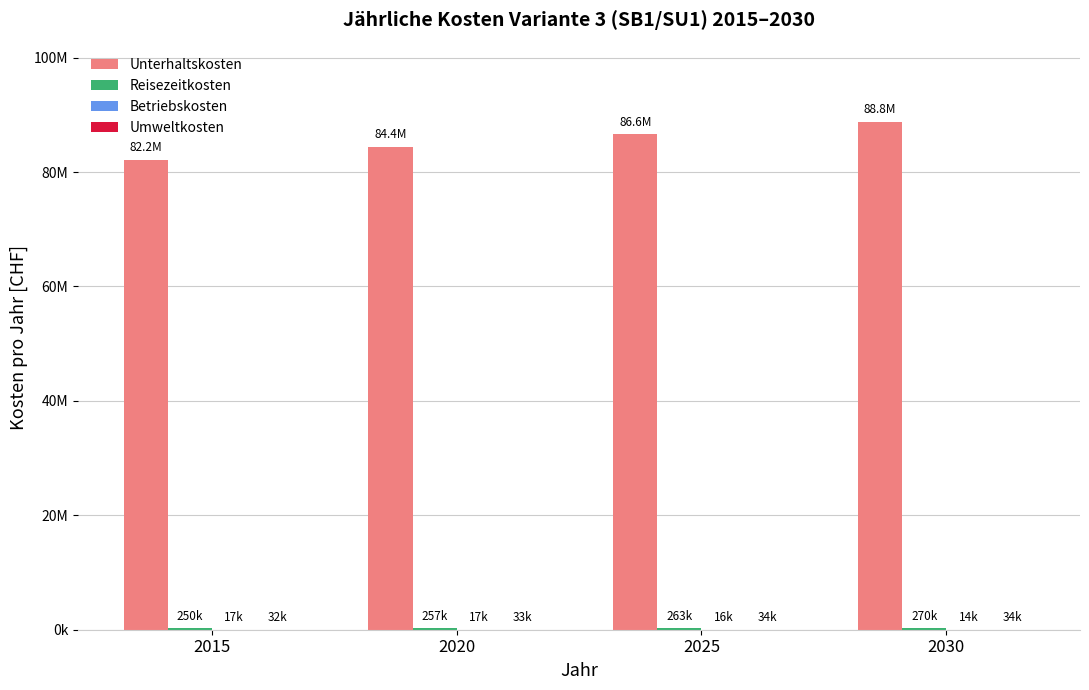

What is the minimum value for Unterhaltskosten?

82184238.9